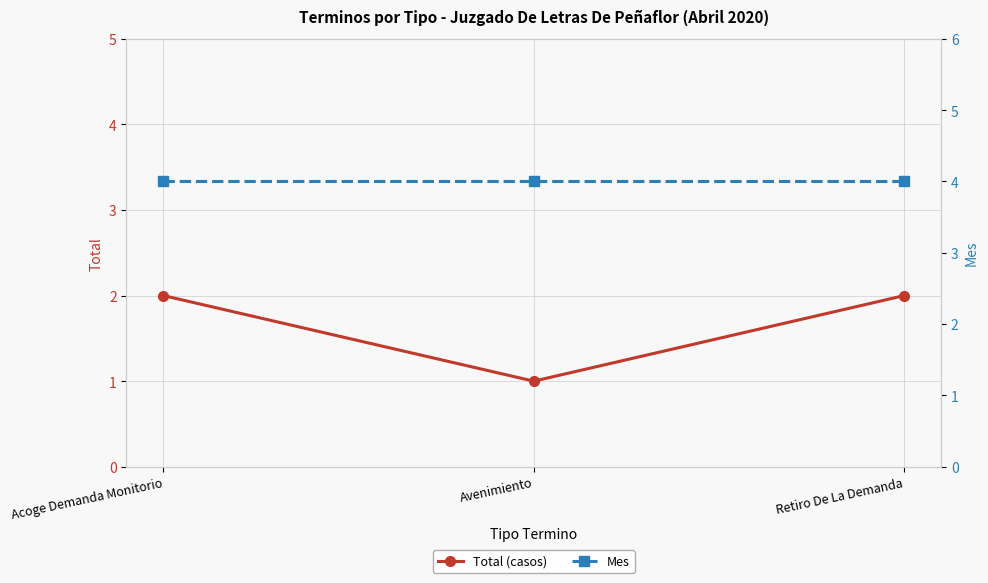

What is the value of the Total (casos) point at the 3rd from the left?

2